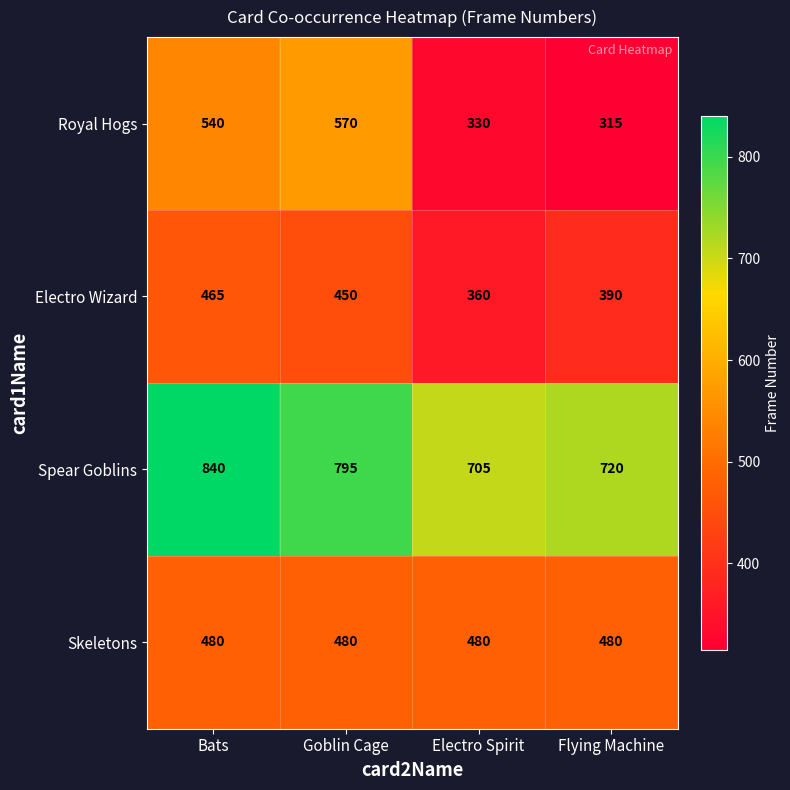

Rank the series by their maximum value, from lowest to highest.

Electro Wizard, Skeletons, Royal Hogs, Spear Goblins